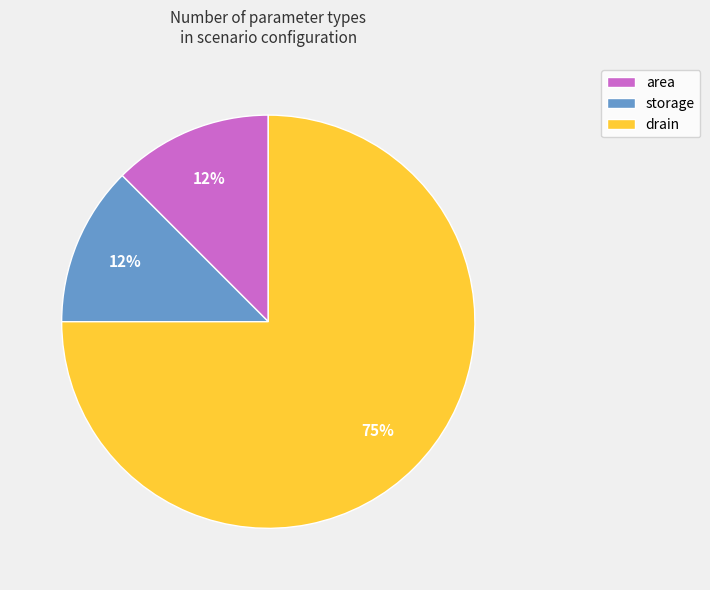

What is the largest slice in the pie chart?

drain